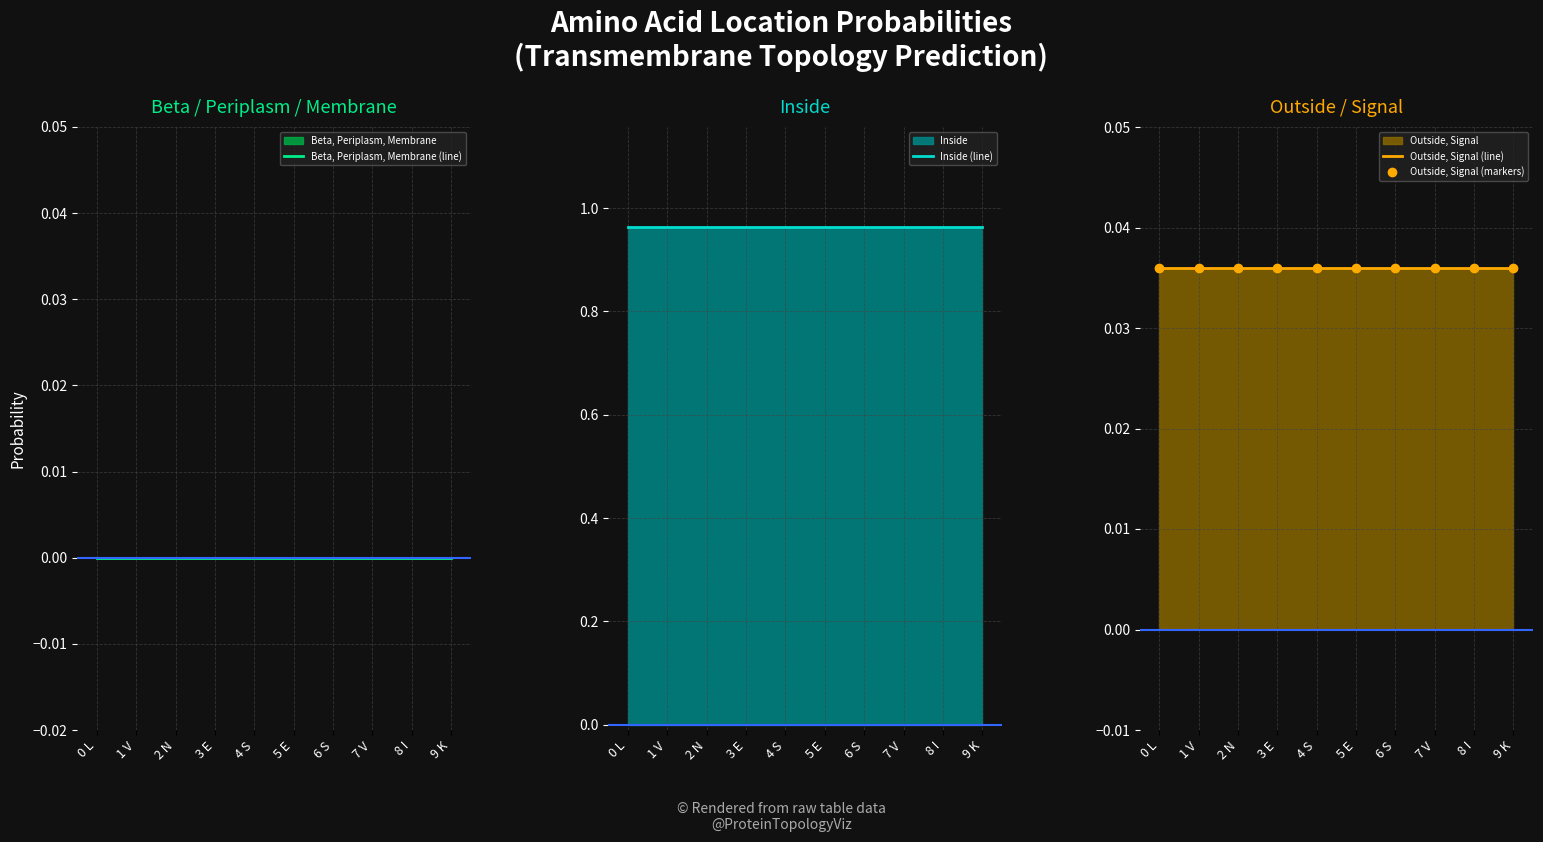

What position from the left is 7 V?

8